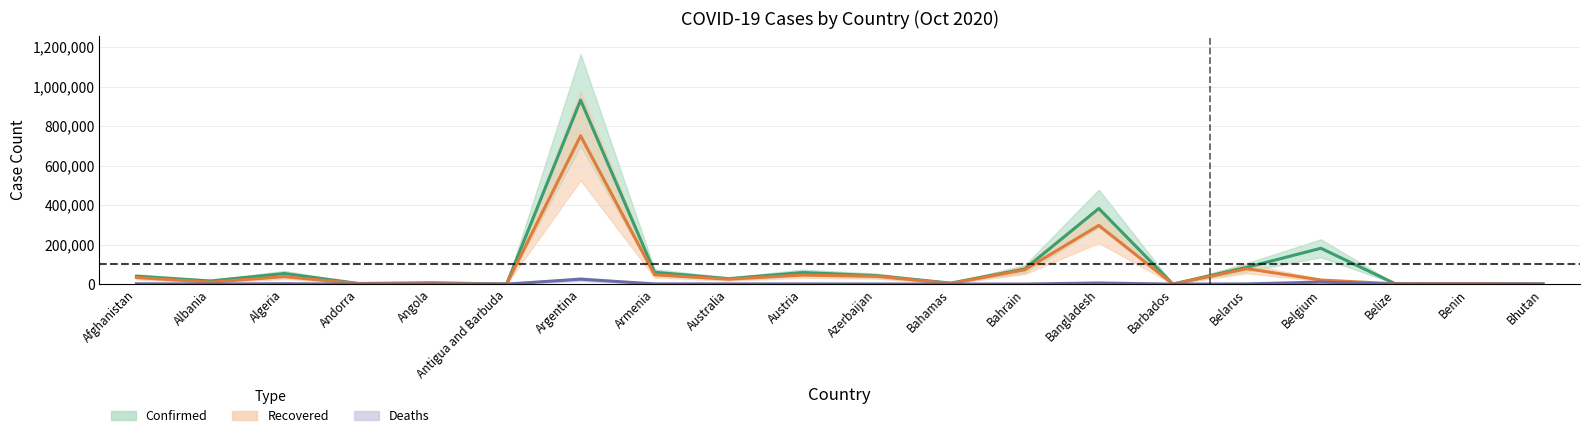

What is the label of the 2nd point from the right?

Benin